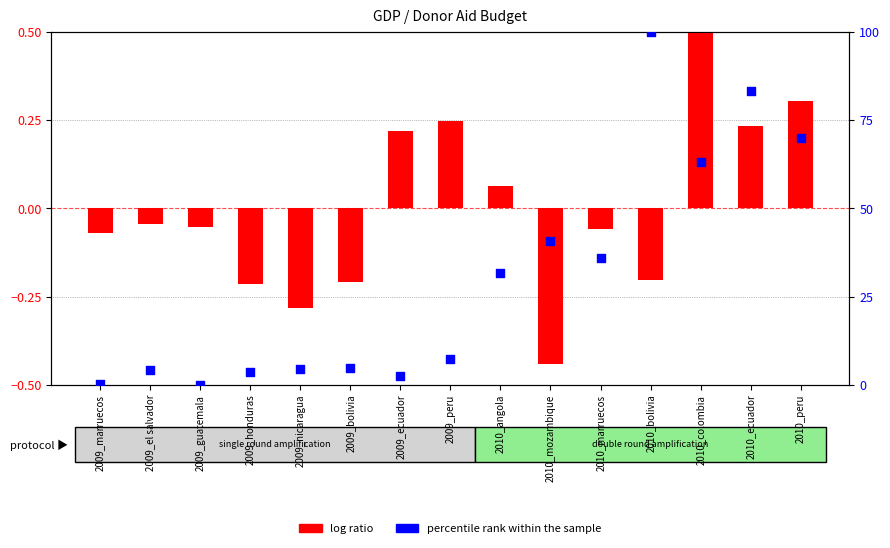

Approximately how many times larger is the value at 2009_bolivia compared to 2009_peru?

0.6